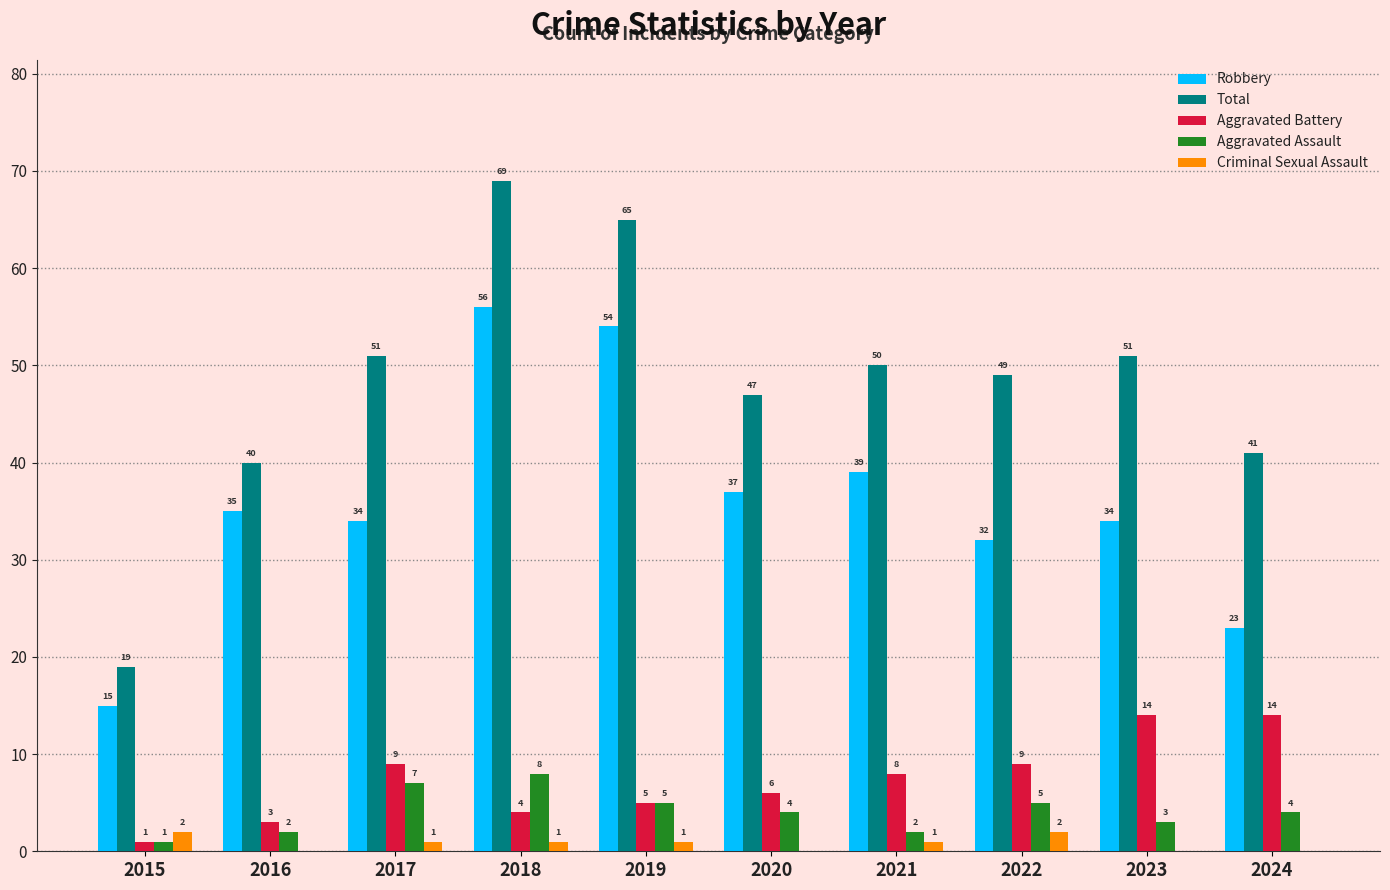

Read the Total value at 2015.

19